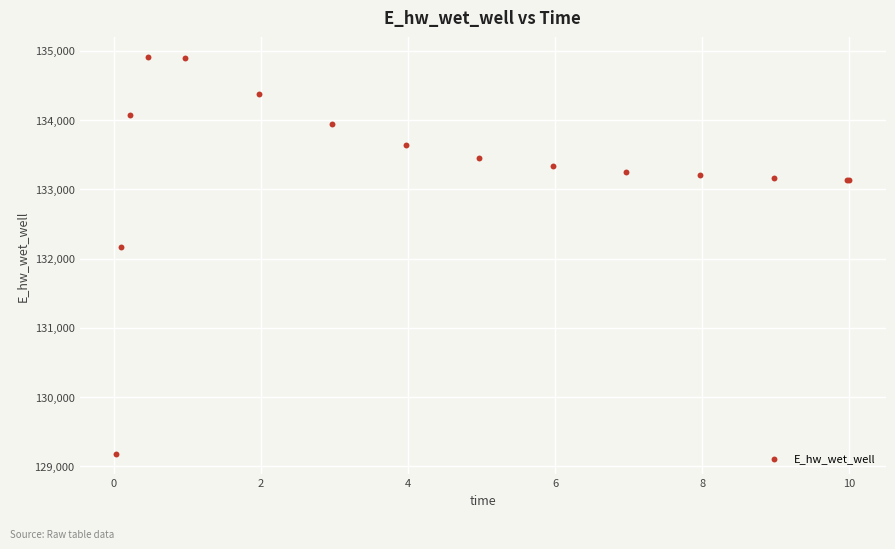

What Y value in the scatter plot is closest to 132042?

132167.3